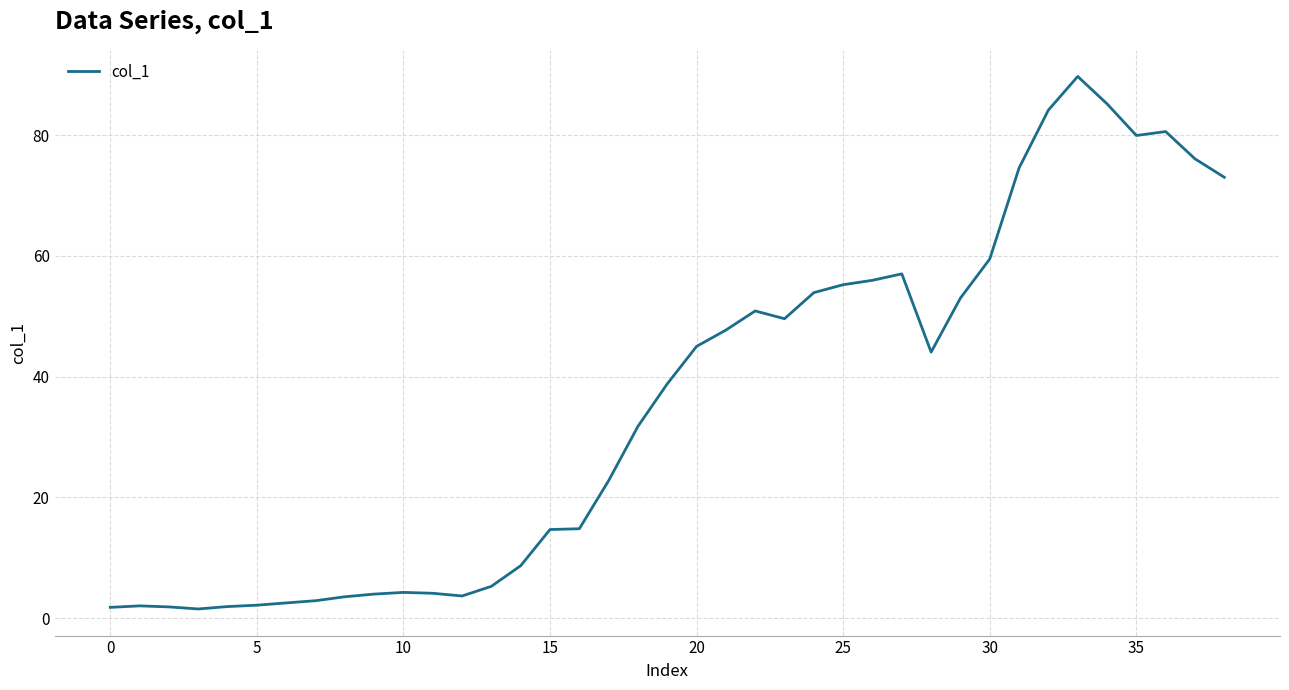

True or false: the data shows 9.5 at 15.

False